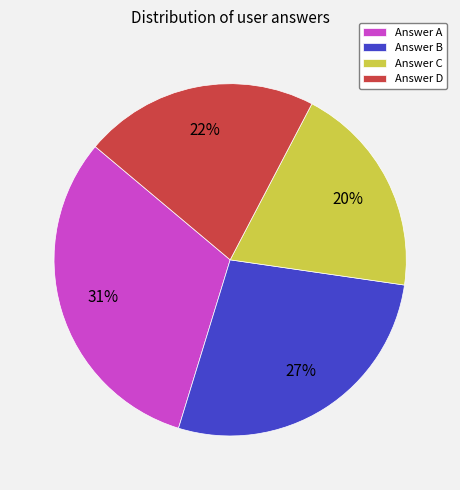

Which category has the biggest portion of the pie?

Answer A